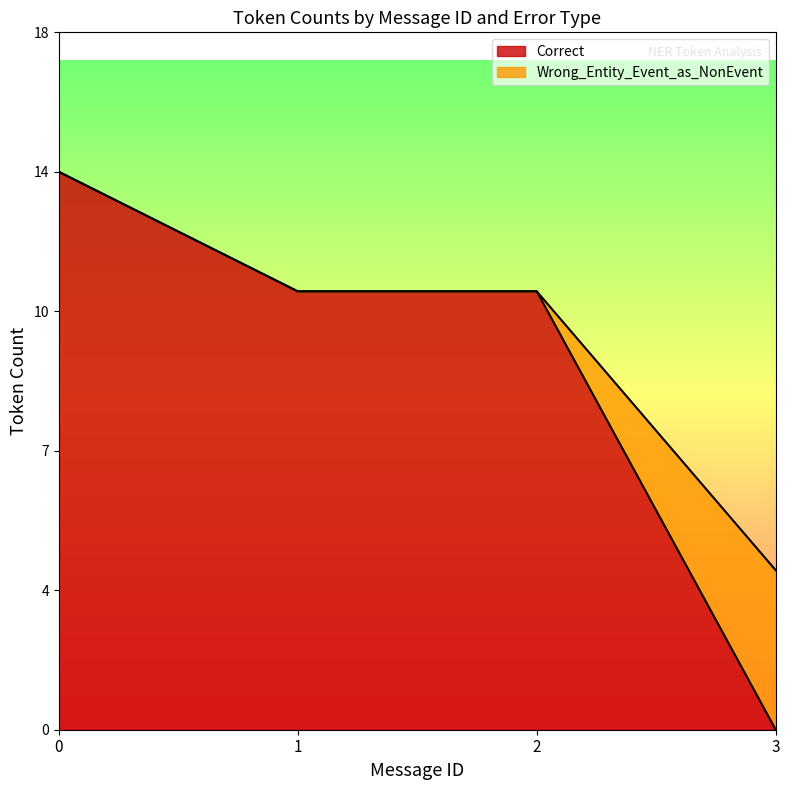

True or false: Correct has a value of 1 at 9.

False